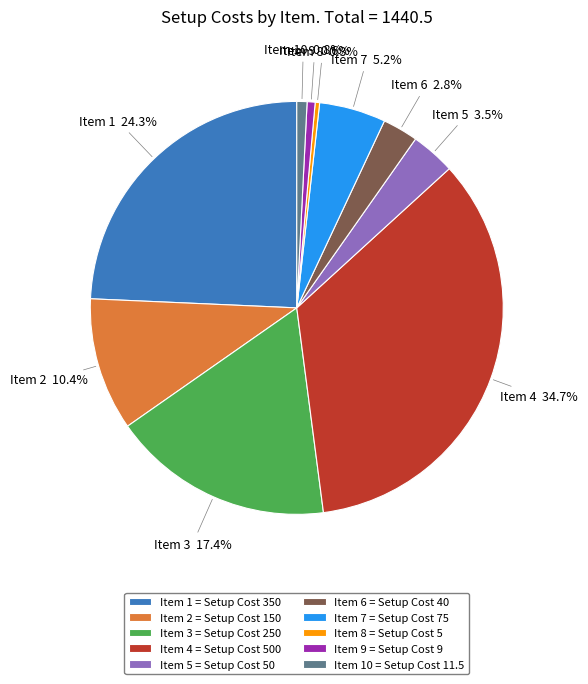

Combined, what portion of the pie is Item 5 = Setup Cost 50 and Item 7 = Setup Cost 75?

8.7%